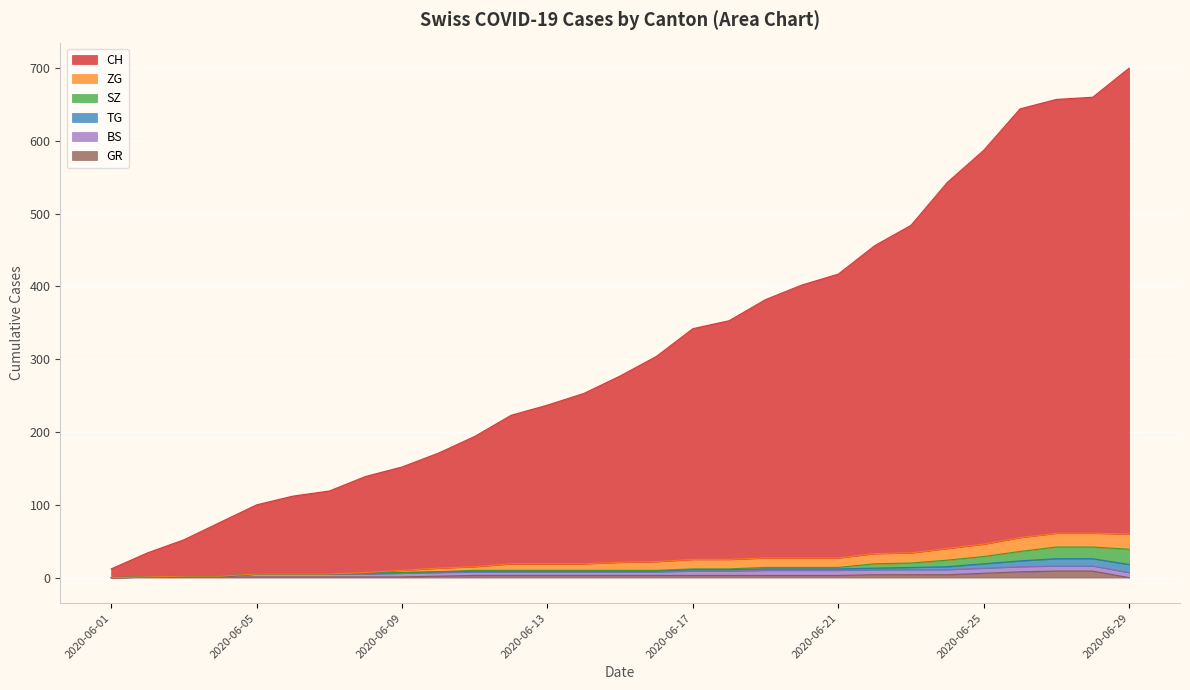

True or false: GR and ZG intersect in this chart.

False